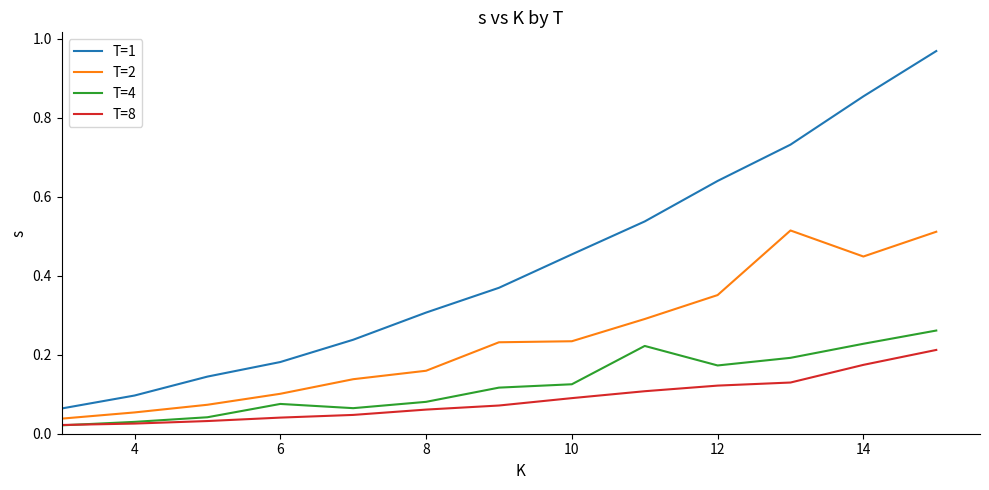

Which series has the widest spread of values?

T=1